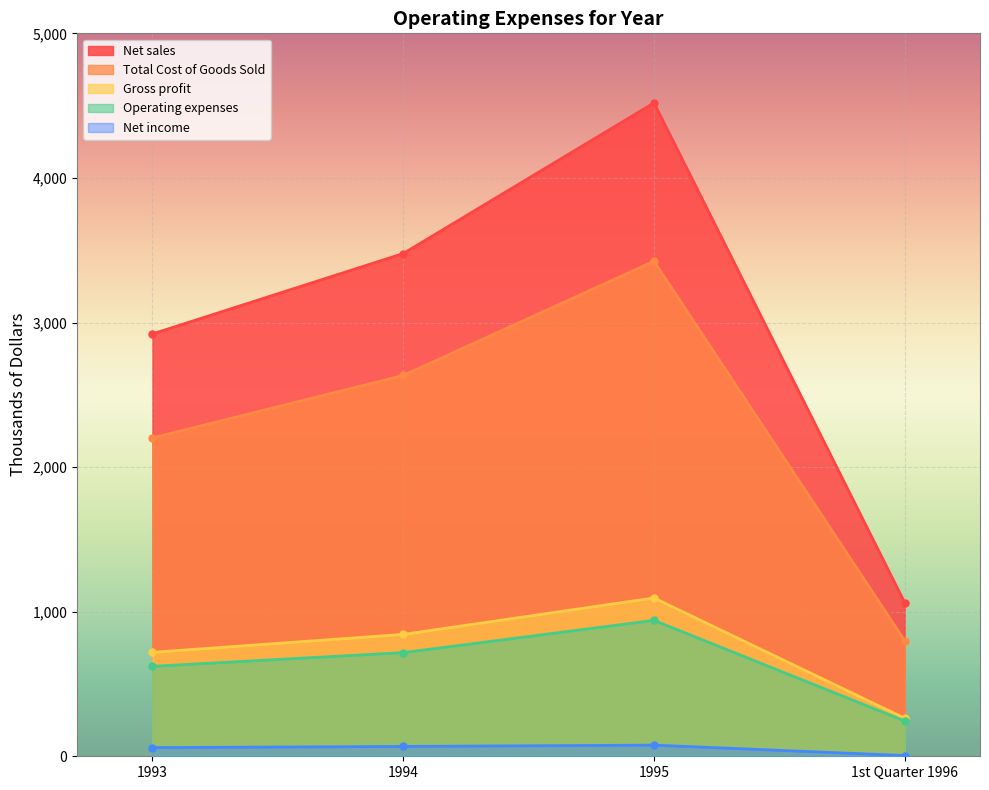

What is the smallest value displayed?

5